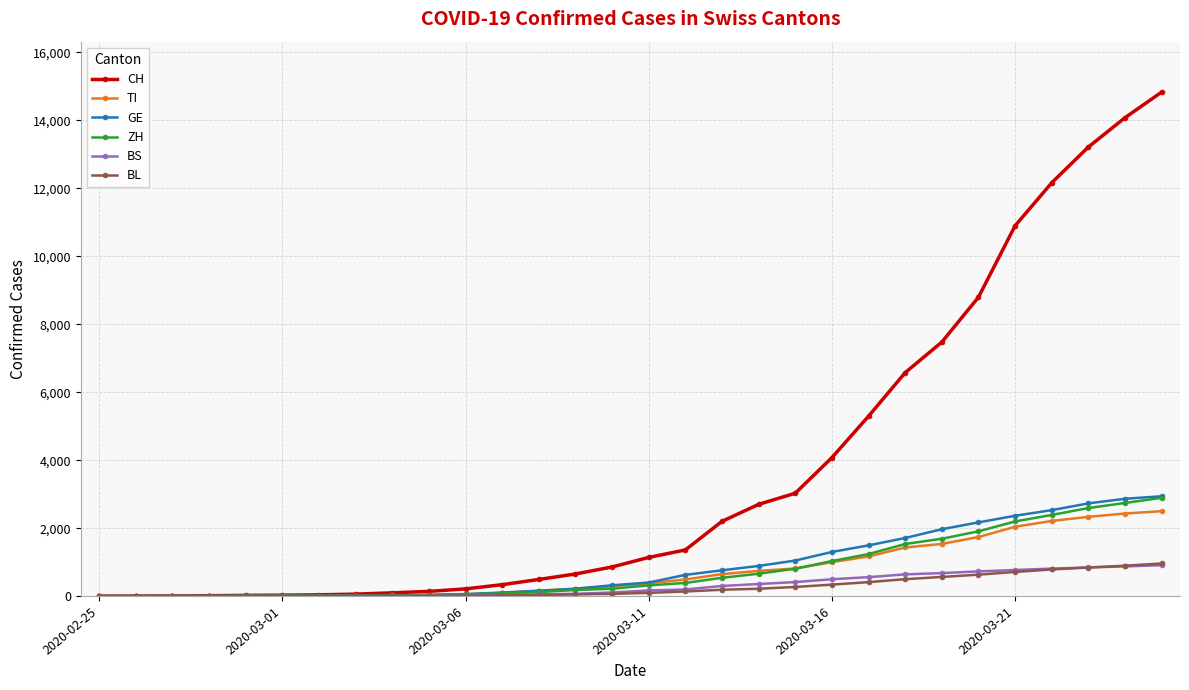

How many data points in BL are less than 96?

15